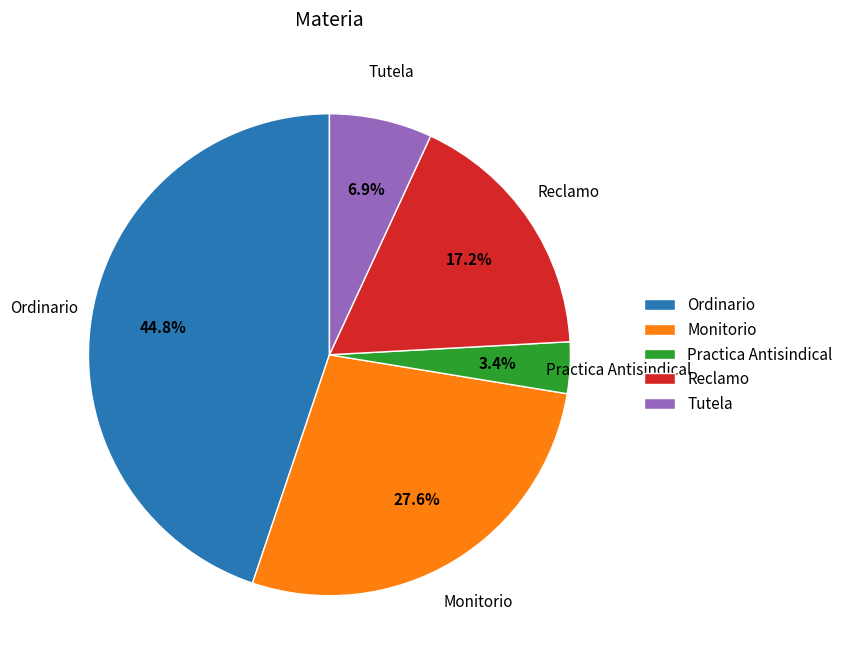

What percentage is the Tutela slice, to the nearest percent?

7%